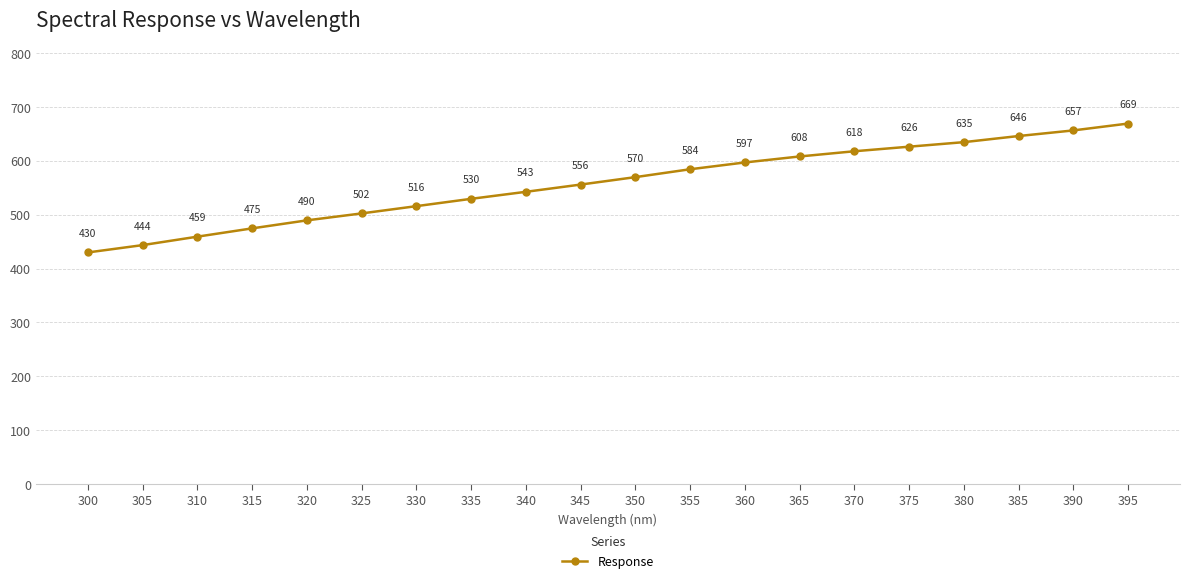

Between 330 and 370, which is larger?

370